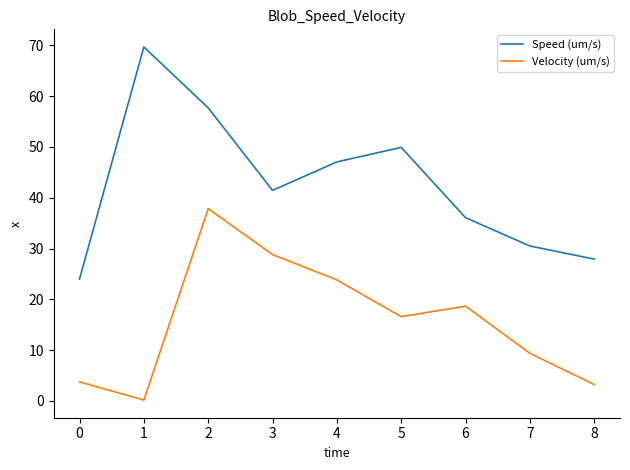

The Speed (um/s) series shows 69.2 at 4. True or false?

False